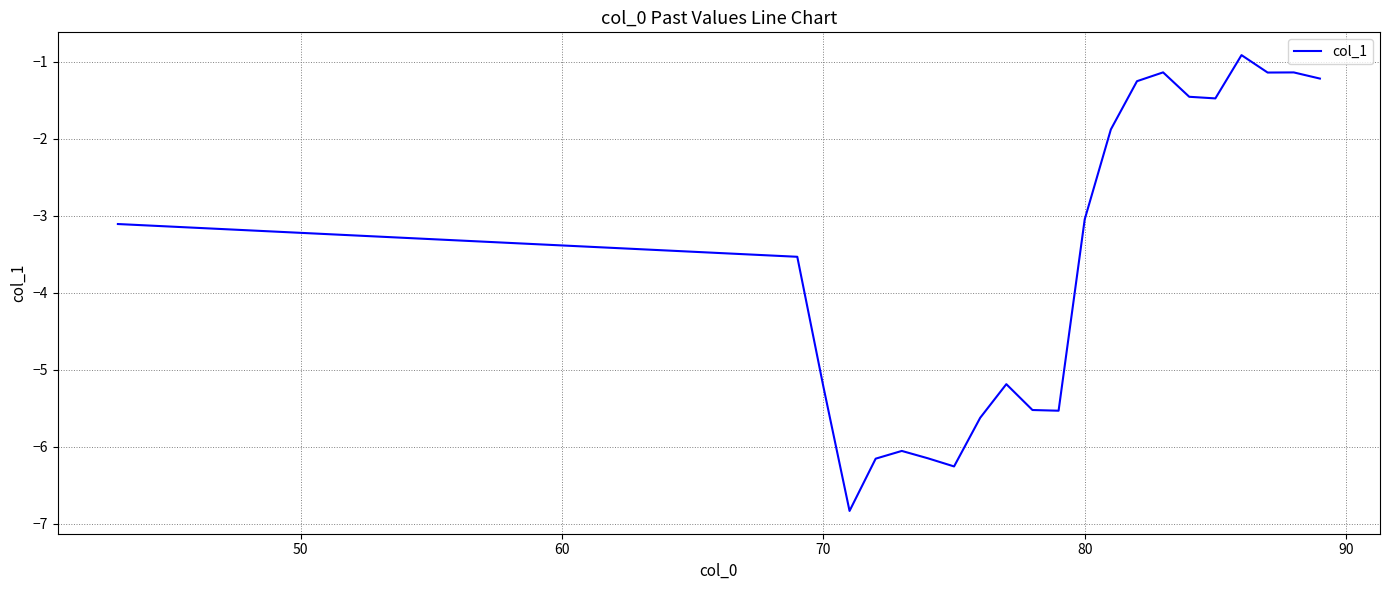

What is the difference between the maximum and minimum values?

5.9